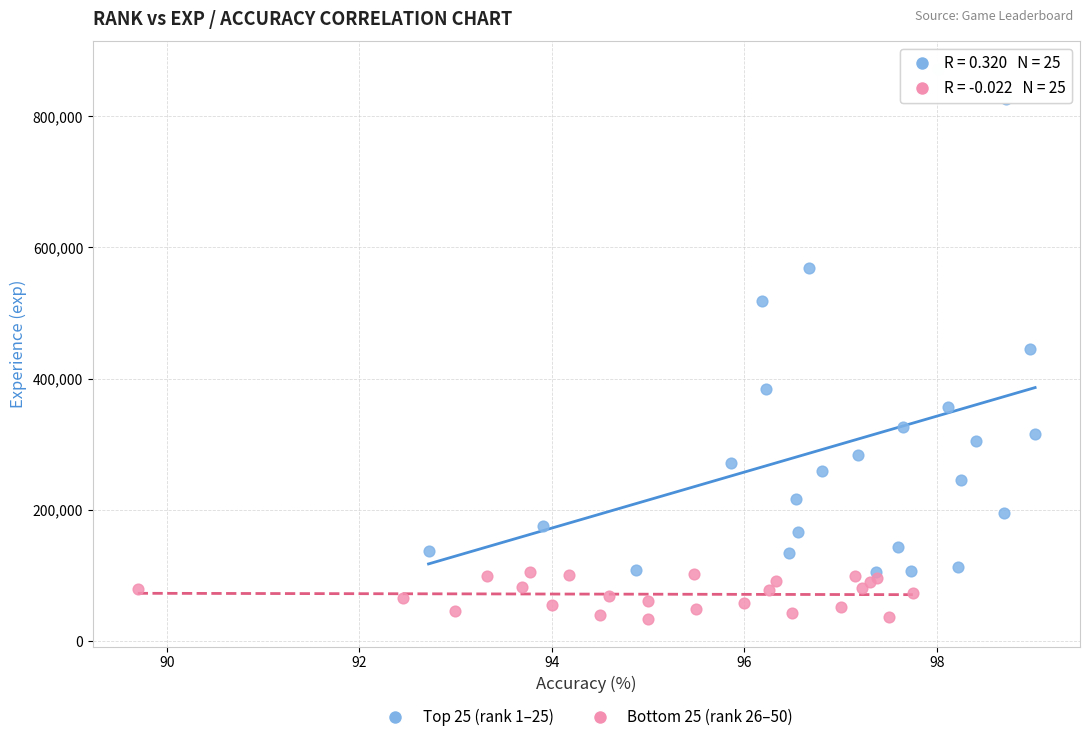

Which series has the widest spread of Y values?

Top 25 (rank 1–25)